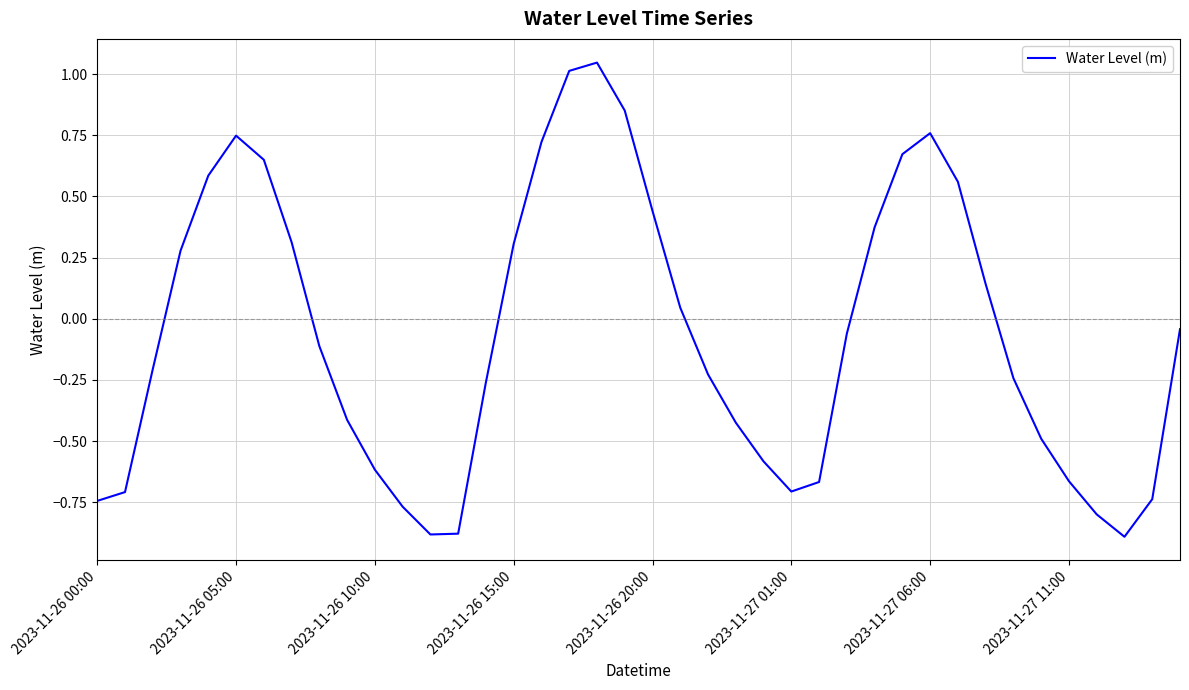

What is the difference between the maximum and minimum values?

1.9